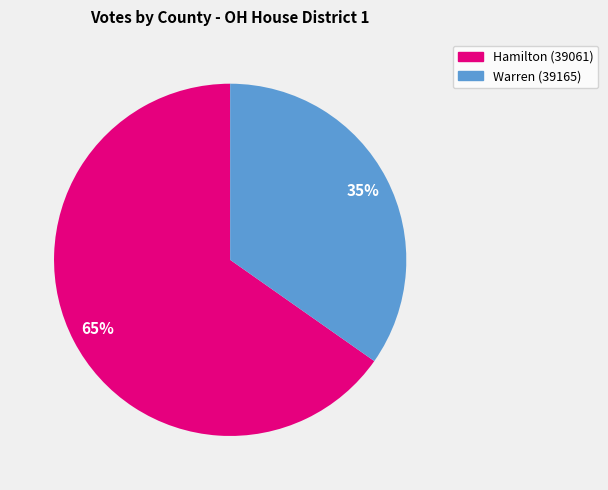

Which slice is the smallest?

Warren (39165)